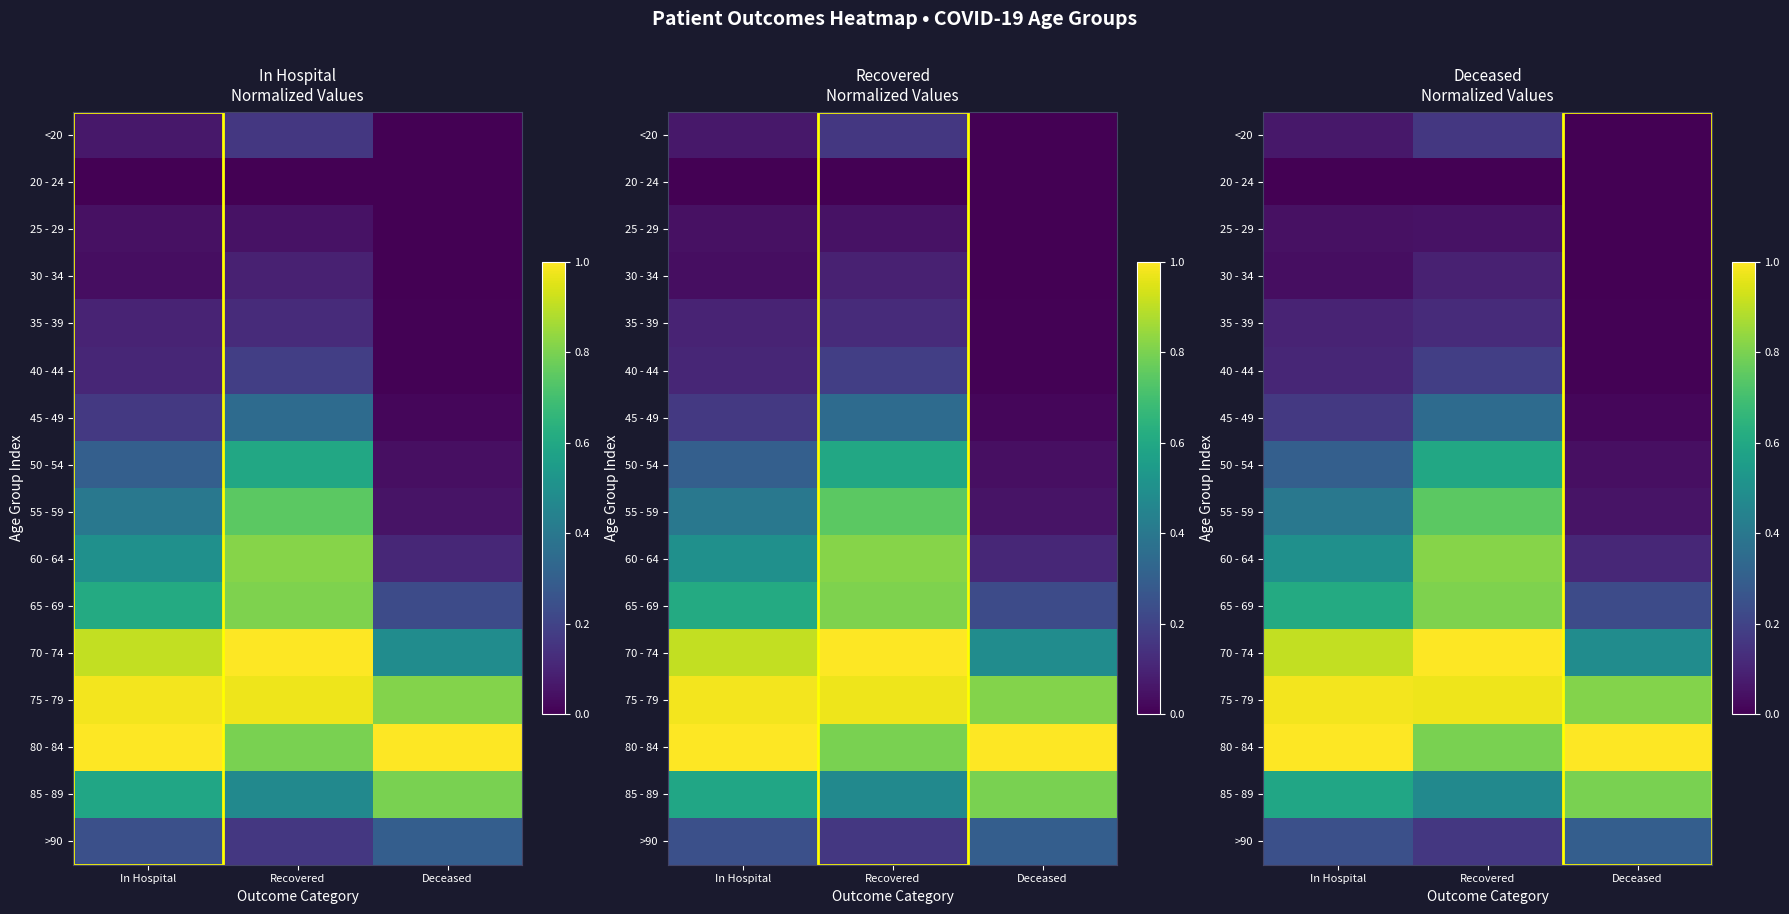

Between In Hospital and Recovered, which is larger?

Recovered